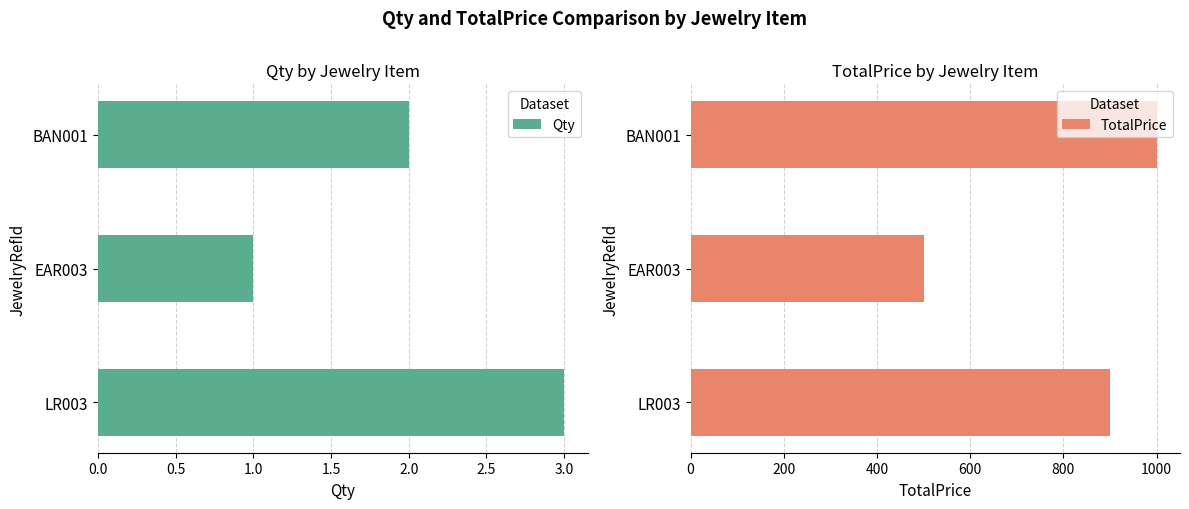

What is the sum of the TotalPrice values at BAN001 and LR003?

1900